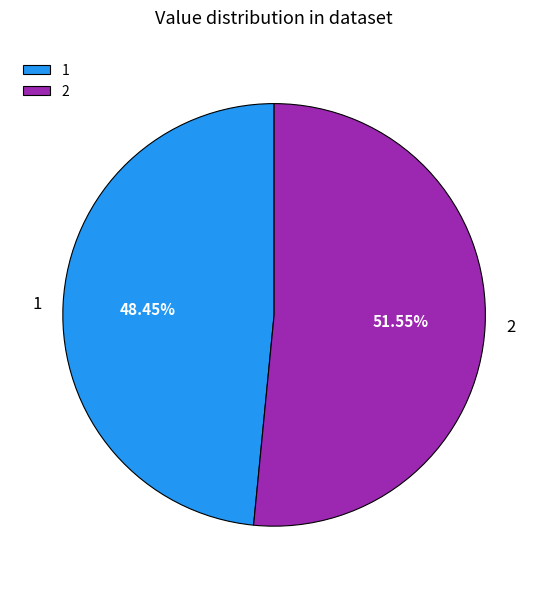

Combined, do 2 and 1 account for over 50%?

Yes